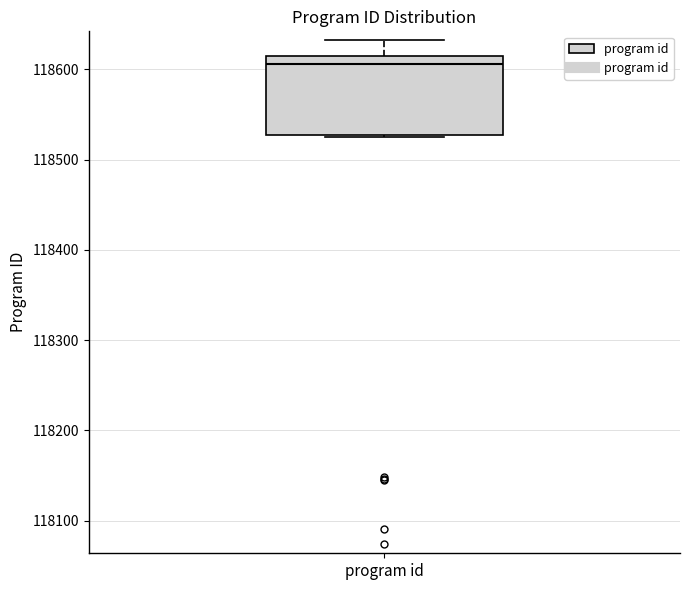

Transcribe this box plot: give where the median line is, the range the box spans, and where the two whiskers end, as read against the y-axis. The values are not printed on the chart, so give them approximately, as read against the axis.

median 118610, box 118530 to 118620, whiskers 118530 to 118630